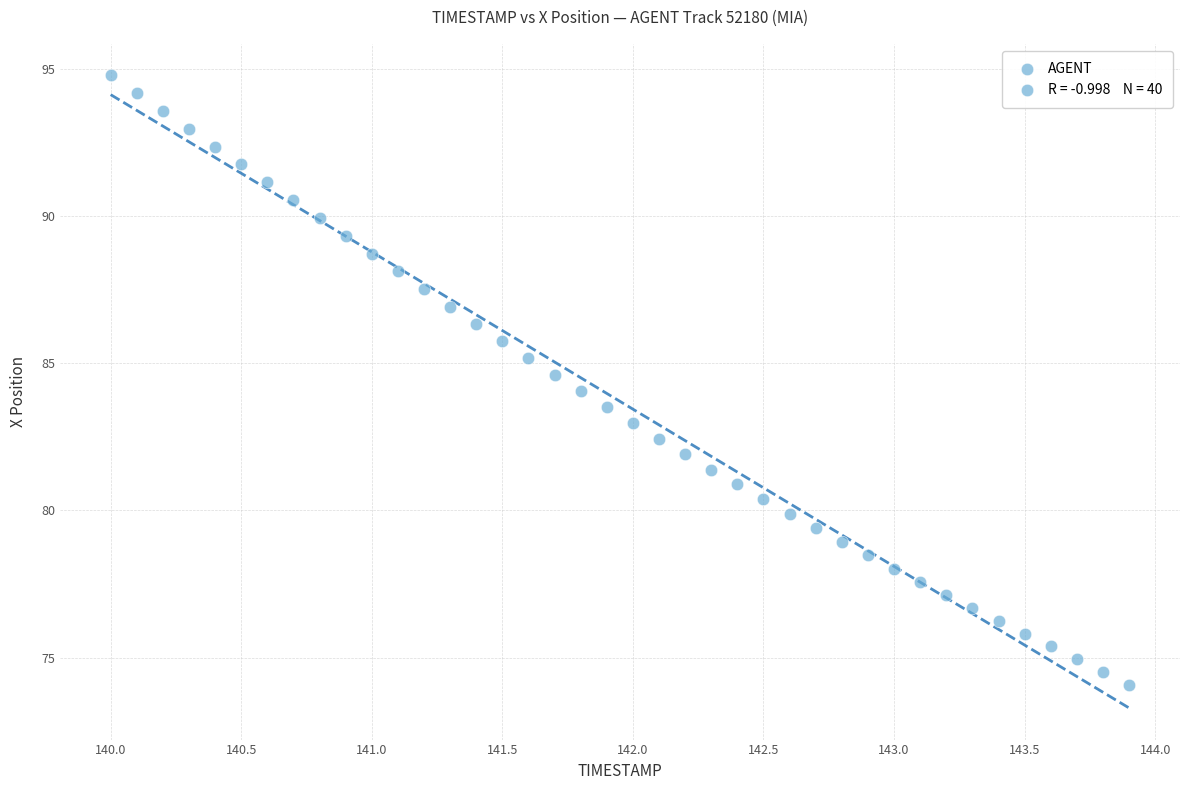

What is the range of Y values (max minus min)?

20.7